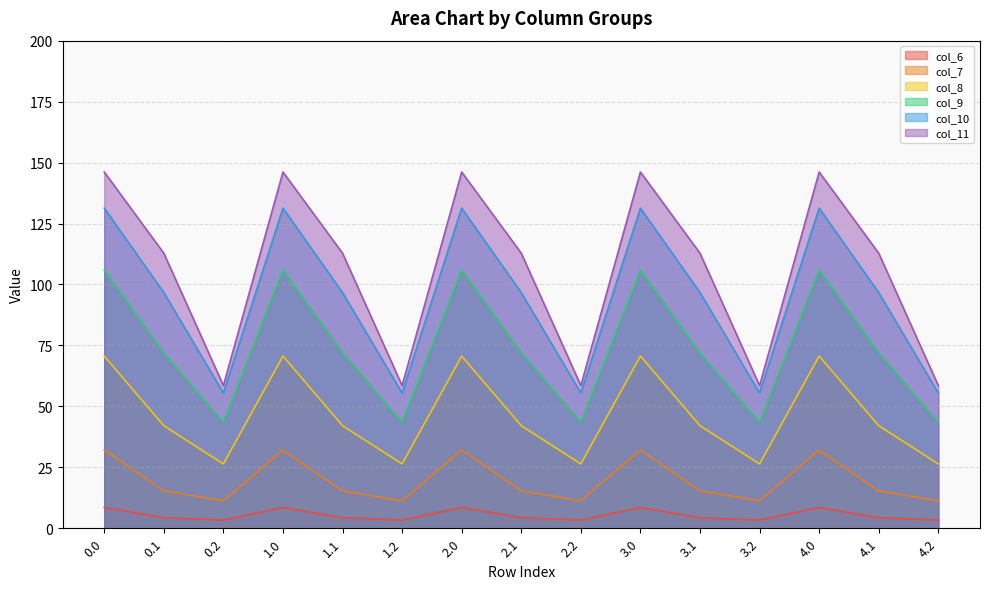

What is the label of the 2nd point from the left?

0.1